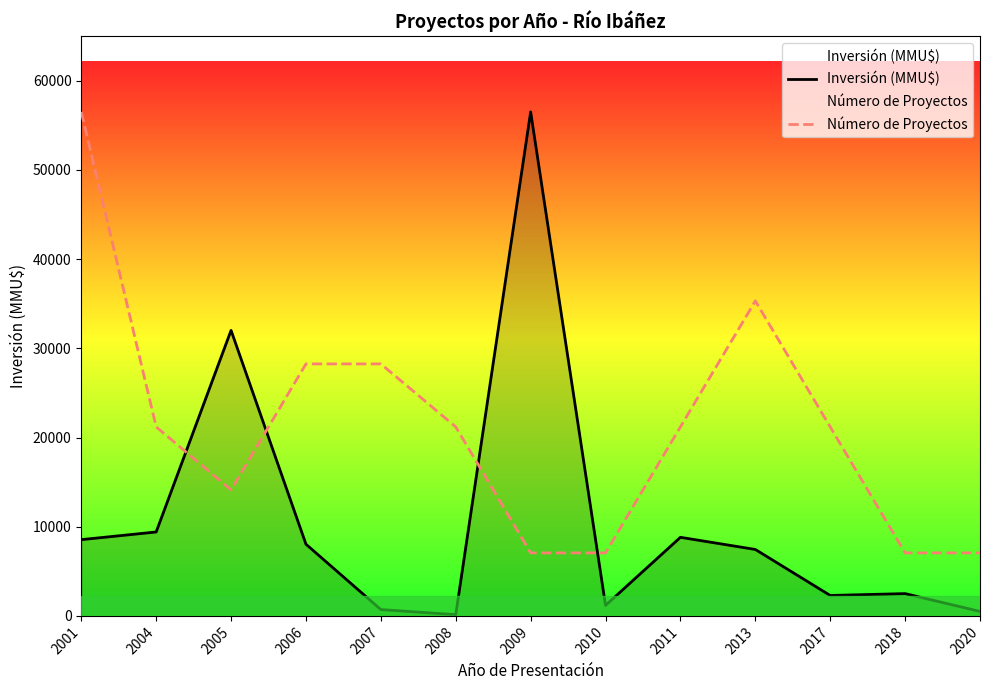

Which series ends up on top after the final intersection of Número de Proyectos and Inversión (MMU$)?

Número de Proyectos